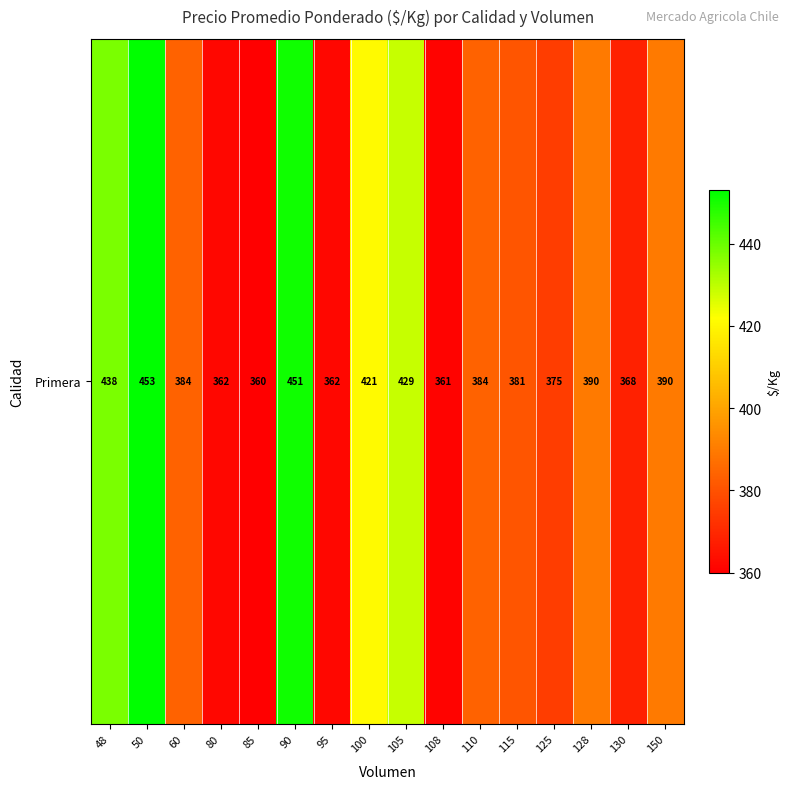

What is the change in value from 125 to 130?

-7